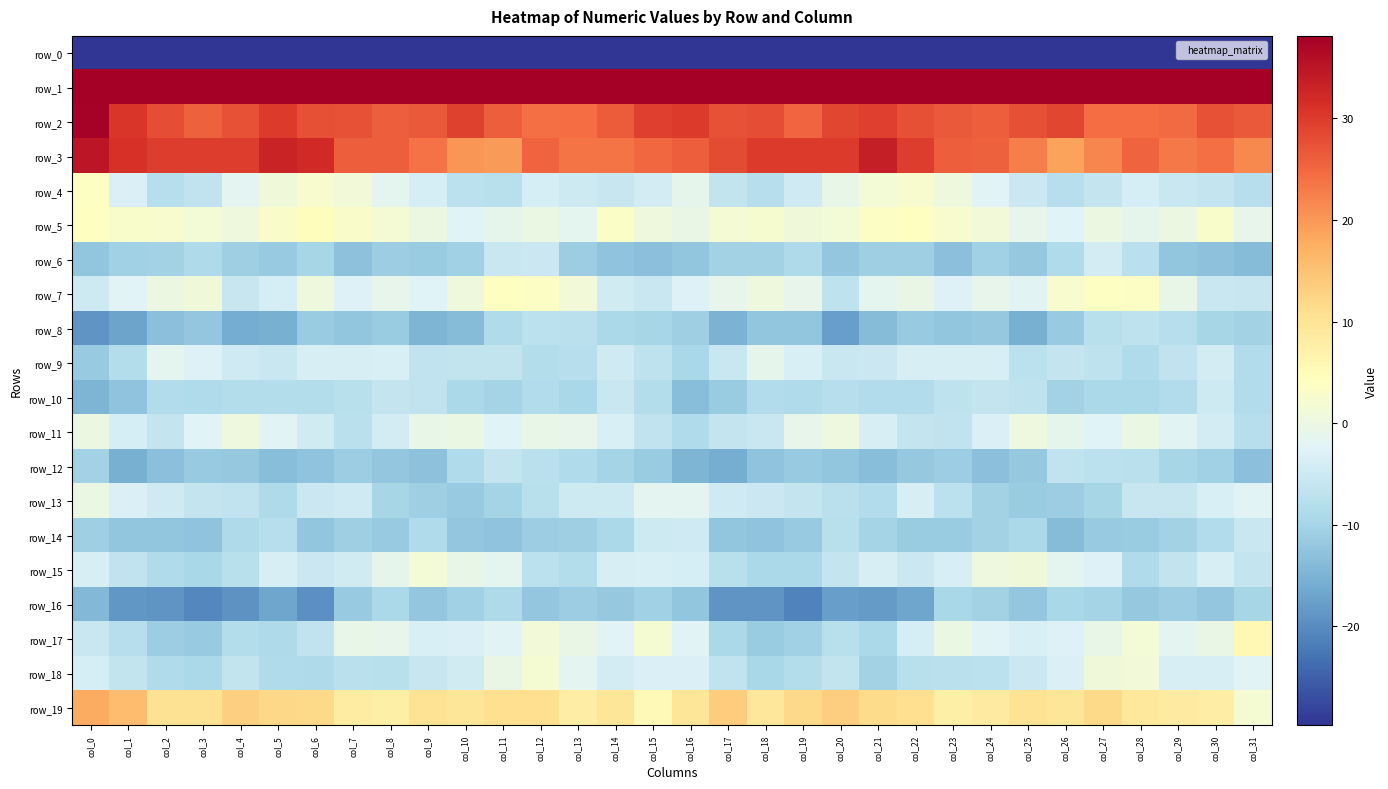

What is the average value of the row_6 series?

-10.5